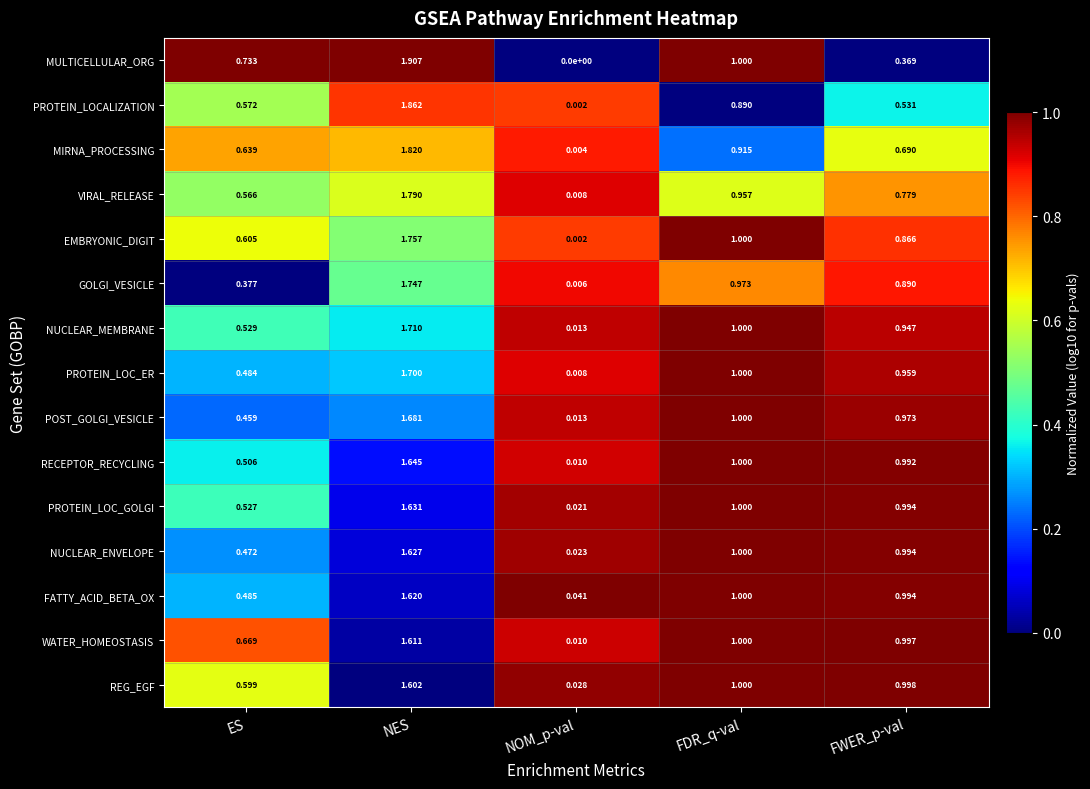

At which category does the chart reach its peak across all series?

NES